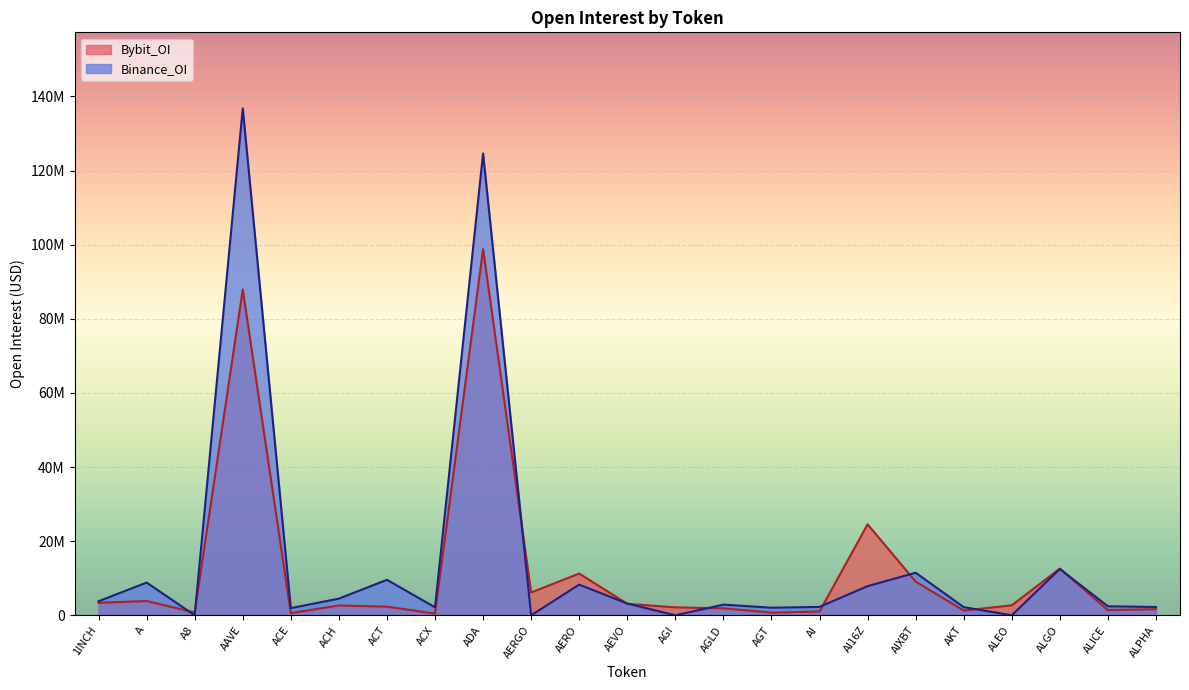

How many interior local peaks does the Binance_OI series have?

8